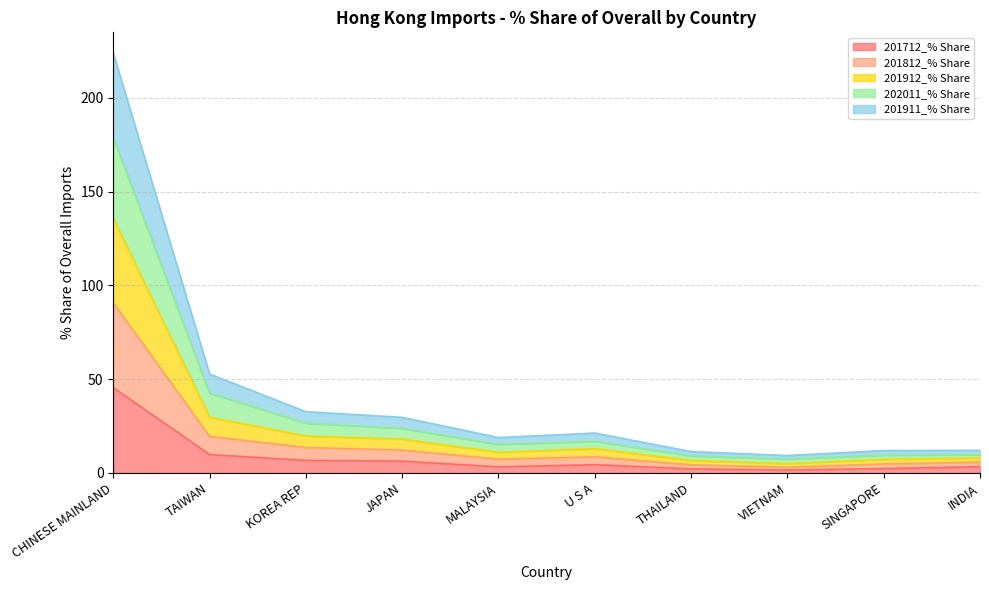

Where is 201712_% Share nearest to the value 23?

TAIWAN